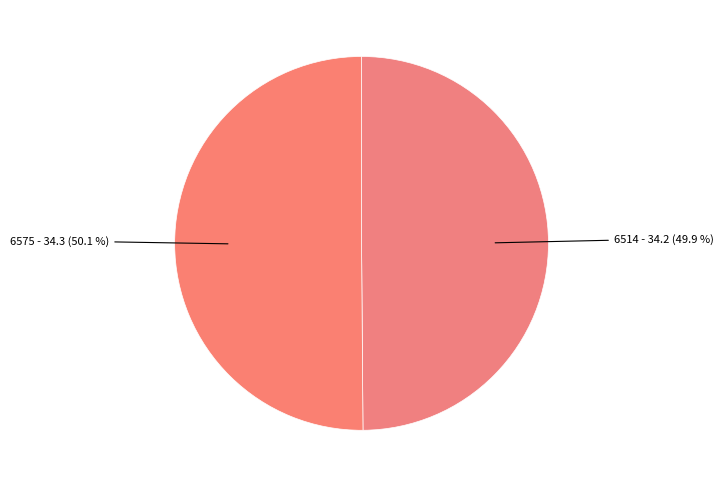

How many segments does this pie chart have?

2